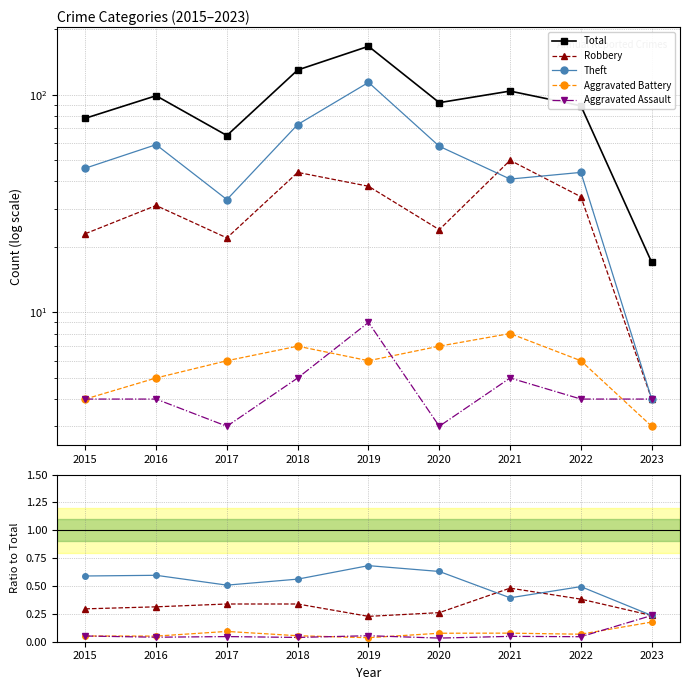

Between 2018 and 2020, which series saw the biggest shift?

Total